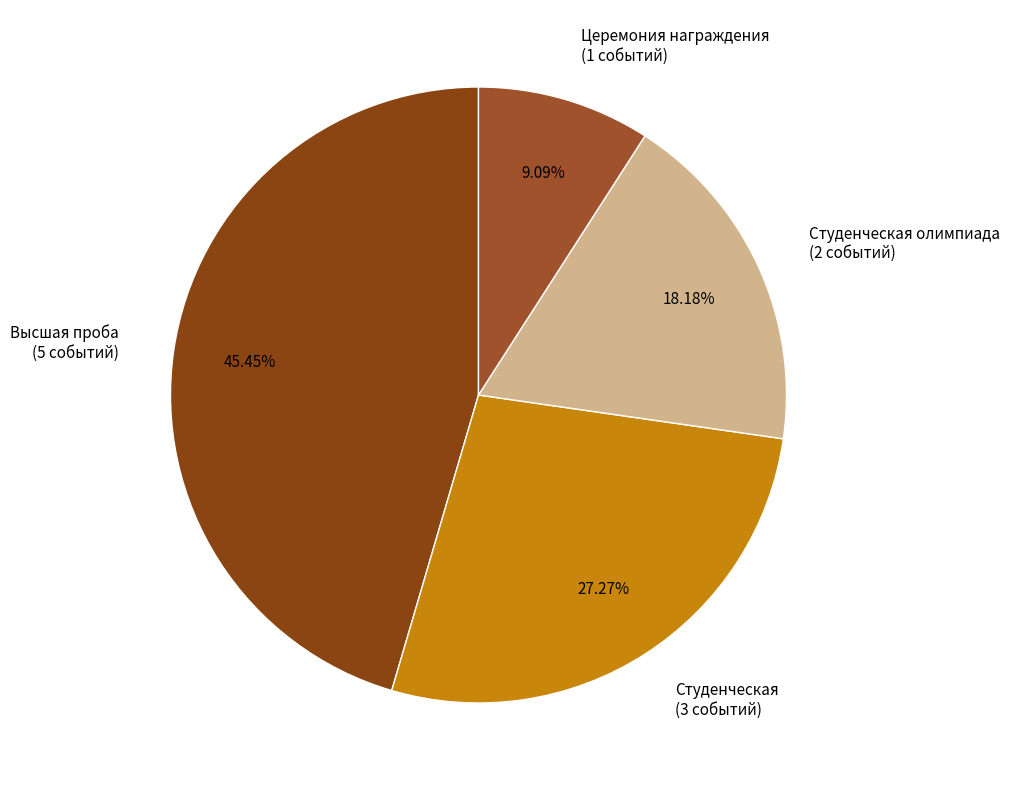

Is there a majority slice in this chart?

No